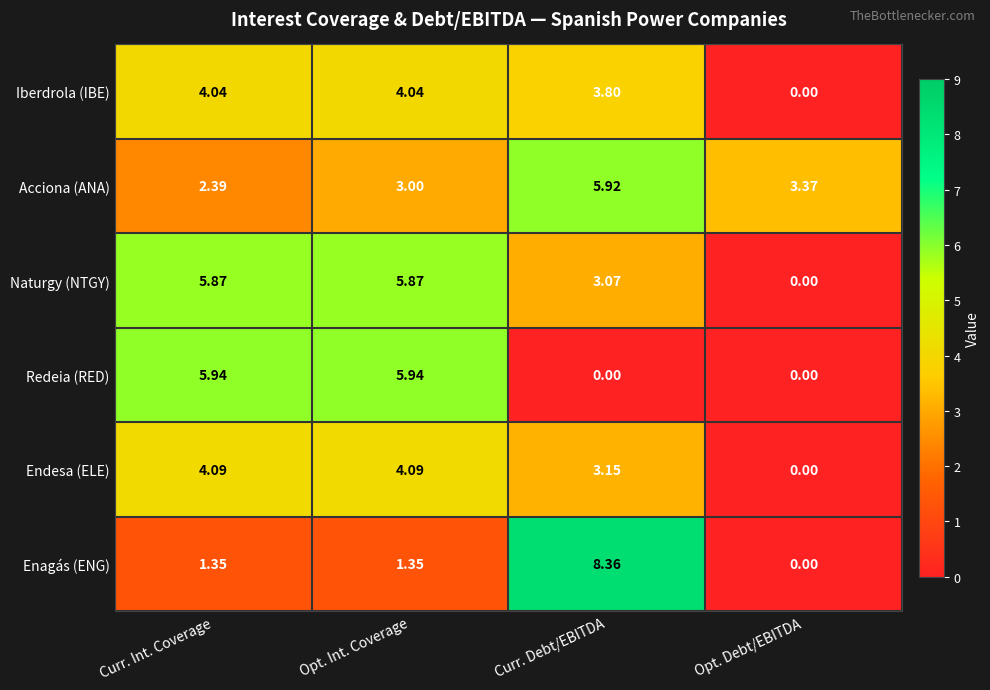

At which category is the sum across all series the highest?

Curr. Debt/EBITDA